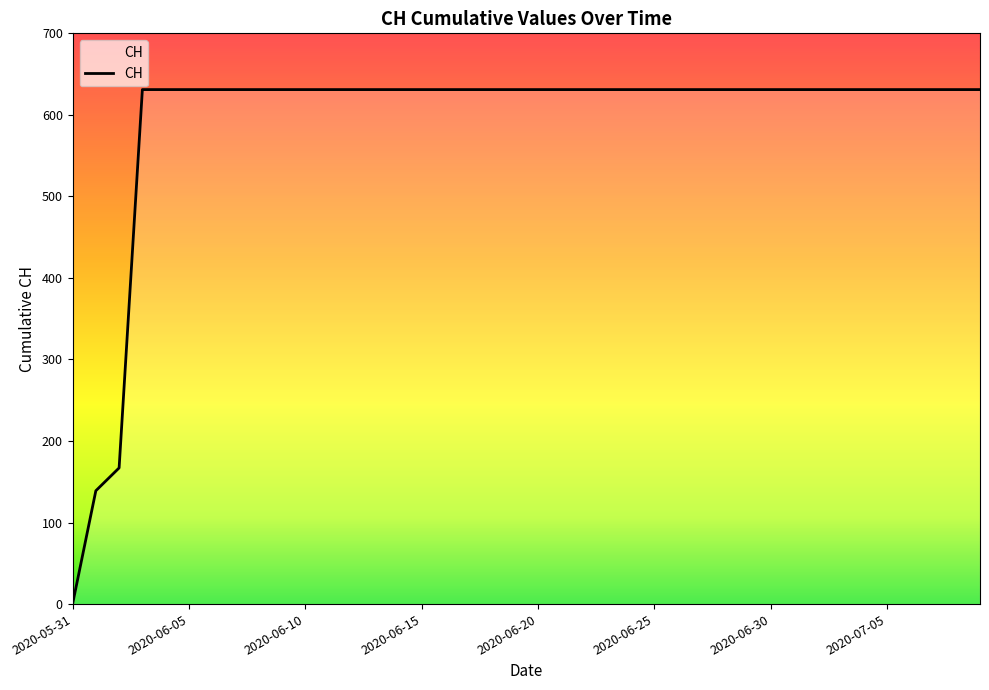

What is the difference between the maximum and minimum values?

631